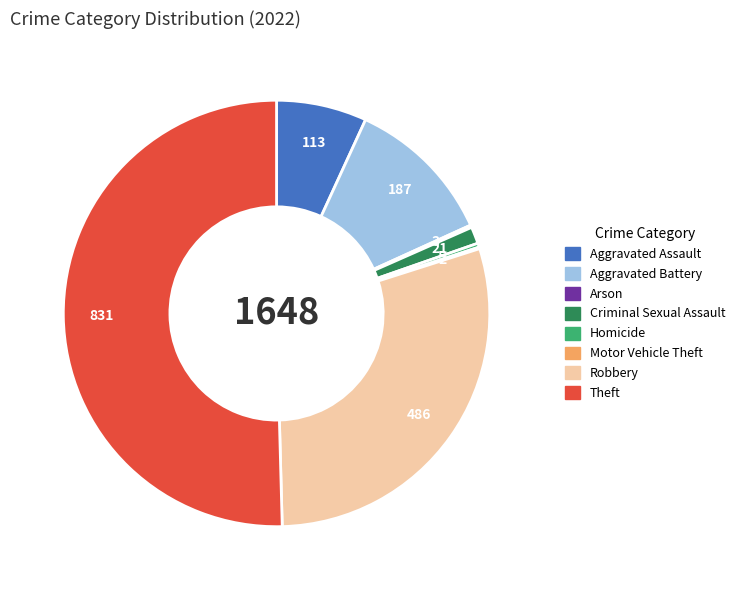

Is there any slice that represents more than half of the pie?

Yes